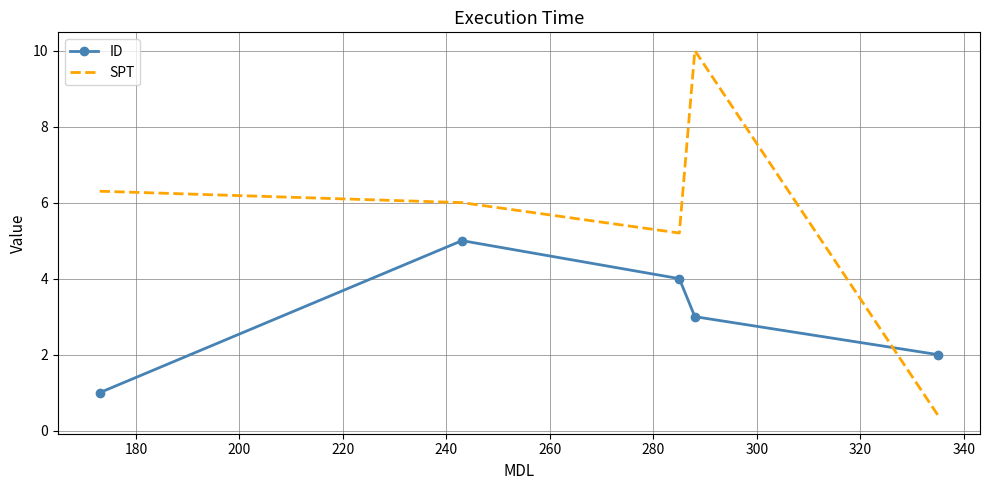

What are all the series names shown in the legend?

ID, SPT